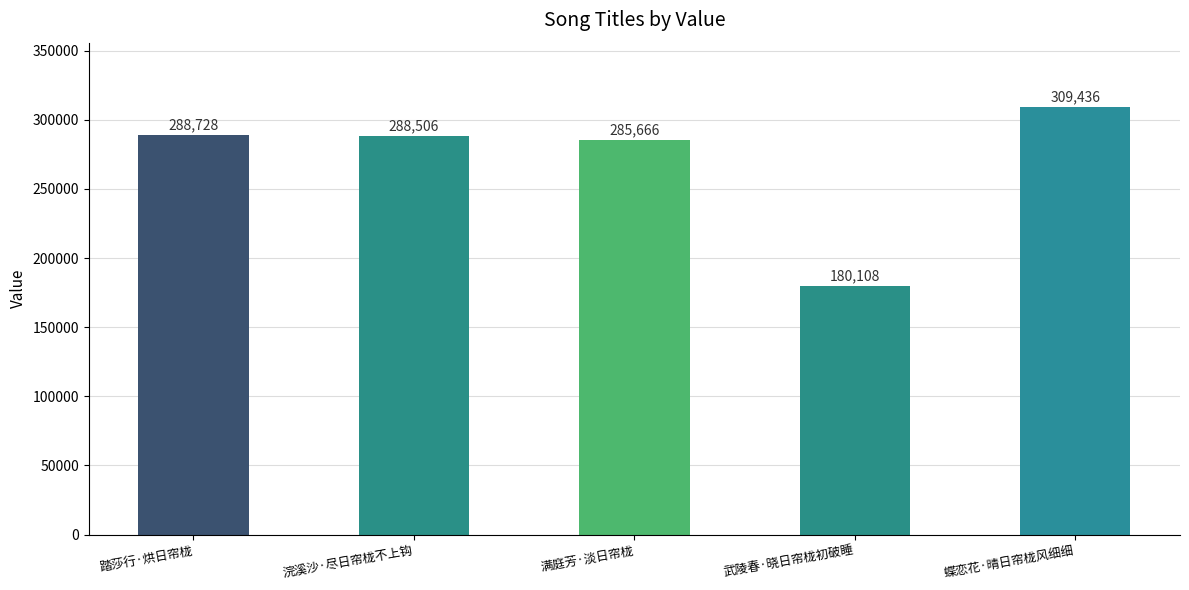

Between 浣溪沙·尽日帘栊不上钩 and 武陵春·晓日帘栊初破睡, which is larger?

浣溪沙·尽日帘栊不上钩